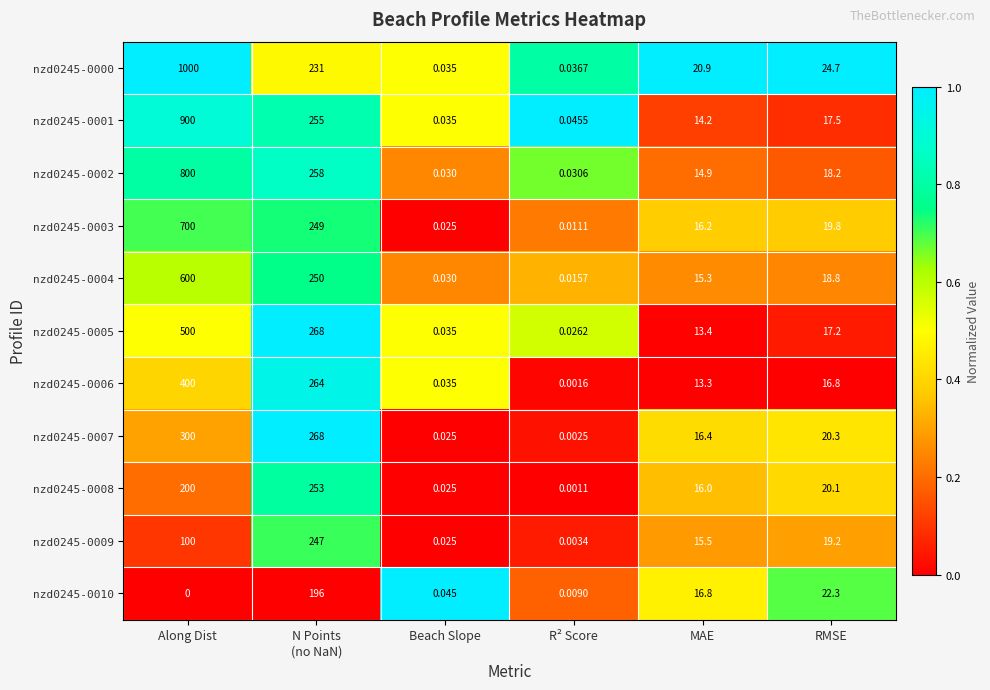

Which category has the highest value in the nzd0245-0003 series?

Along Dist